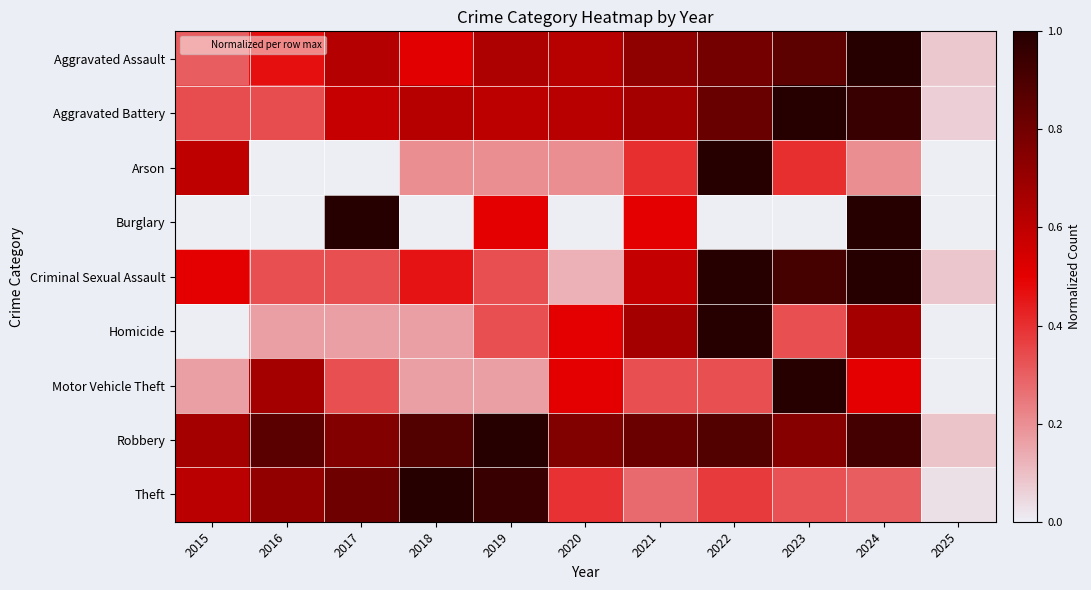

What is the total value across all series at 2018?

4.0